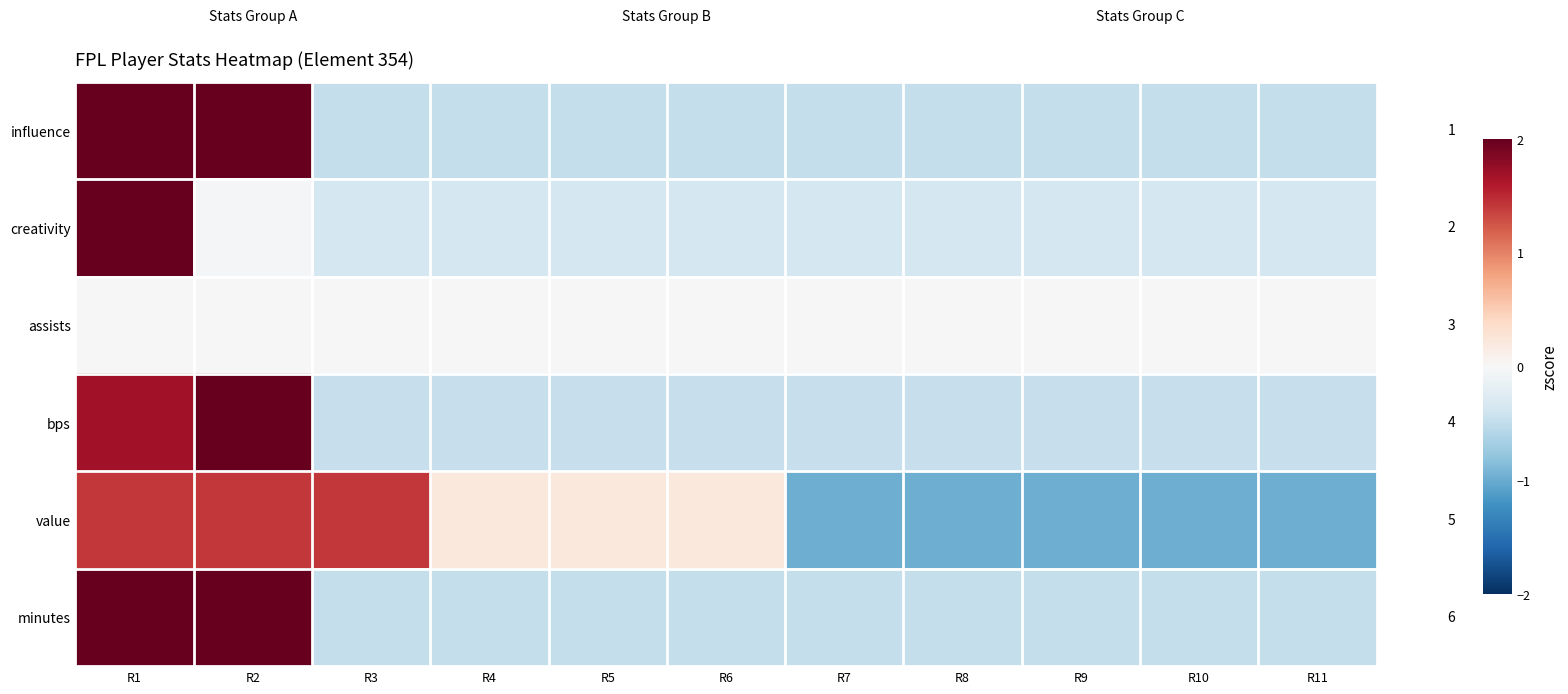

Which series has the largest range (max minus min)?

creativity